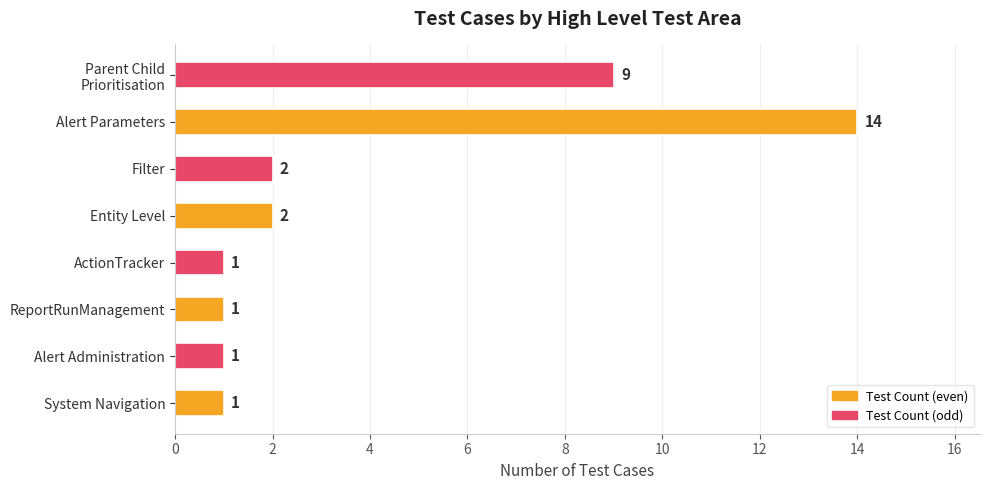

How many categories are shown in the chart?

8